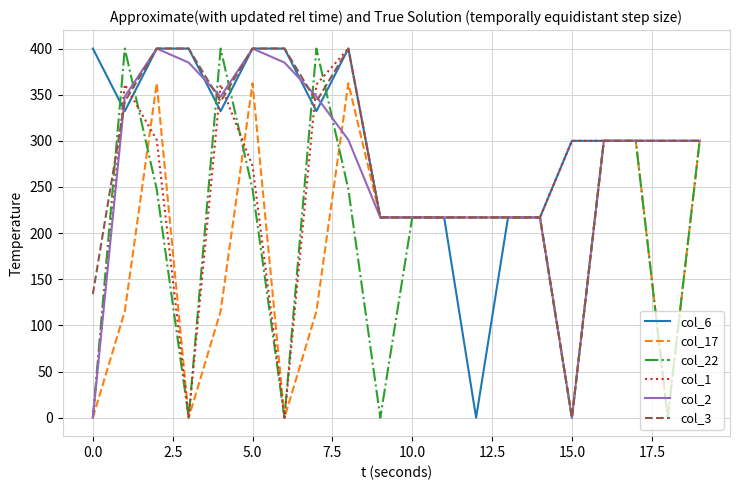

How many values in the col_3 series are below 300?

8